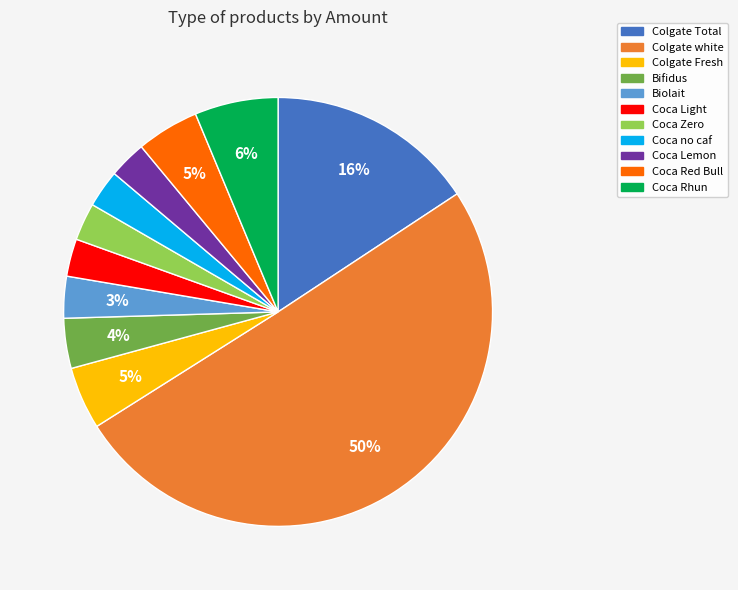

How many slices are in this pie chart?

11